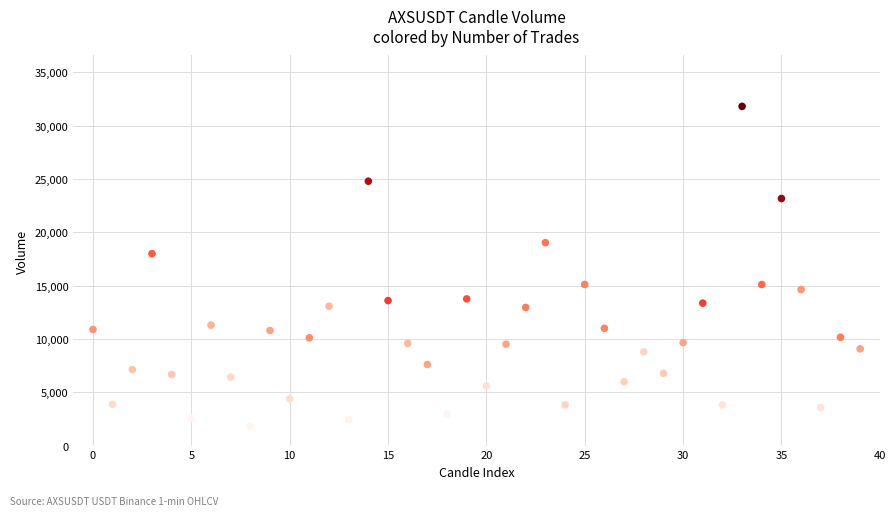

What Y value in the scatter plot is closest to 16798?

17990